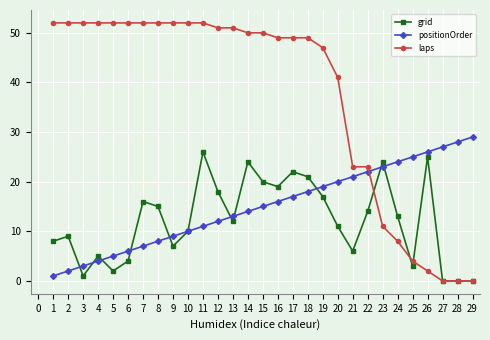

Where do positionOrder and grid first cross each other?

2 and 3